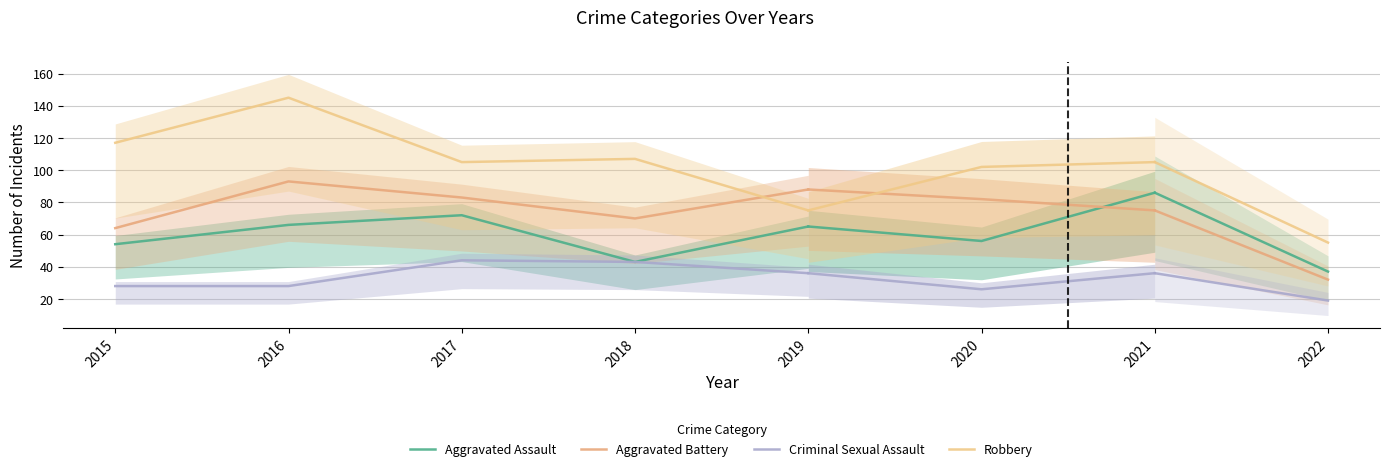

What is the value of the Aggravated Assault point at the 2nd from the left?

66